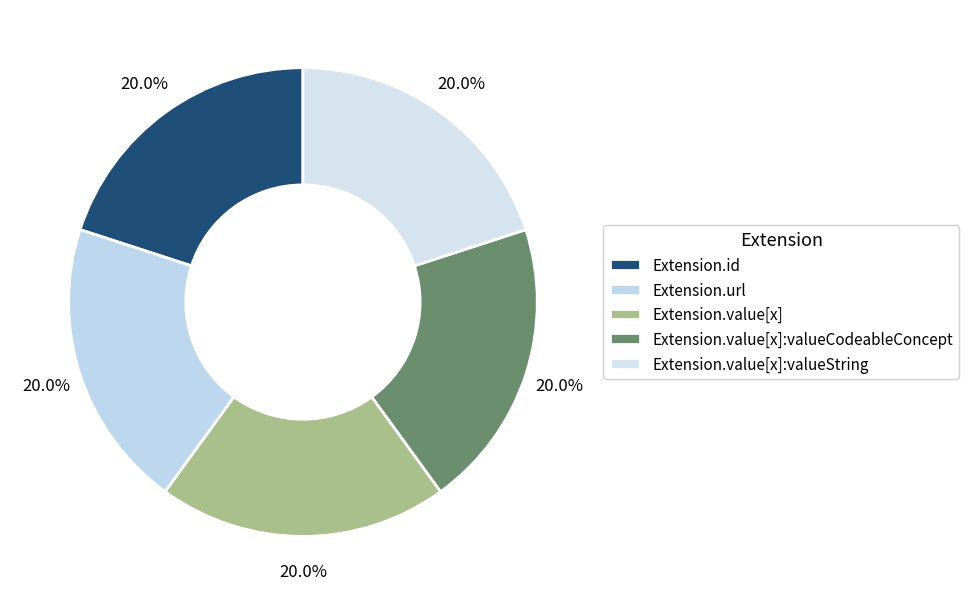

Count the number of slices in the pie.

5